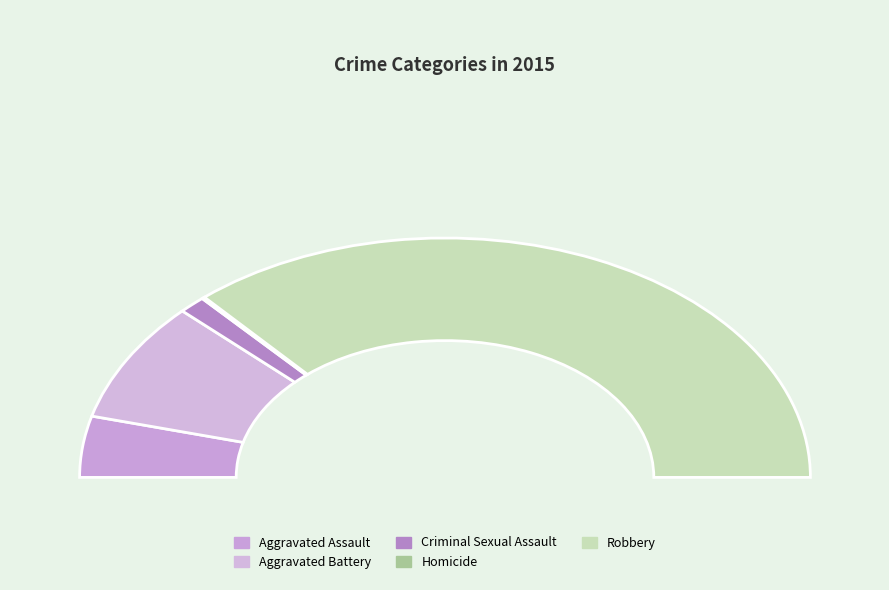

Which slice is the smallest?

Homicide